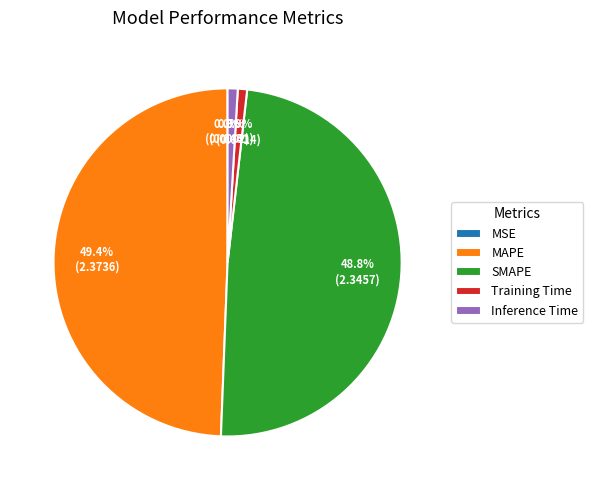

Is there any slice that represents more than half of the pie?

No